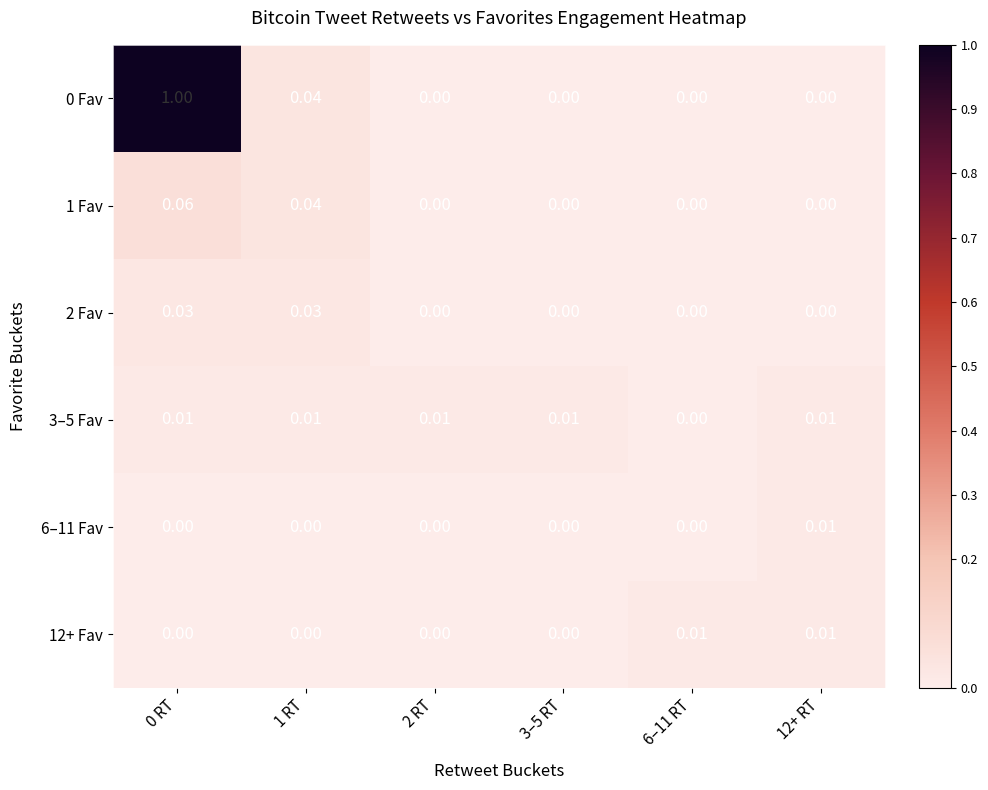

Is the value of 0 Fav at 1 RT greater than the value of 2 Fav at 2 RT?

Yes